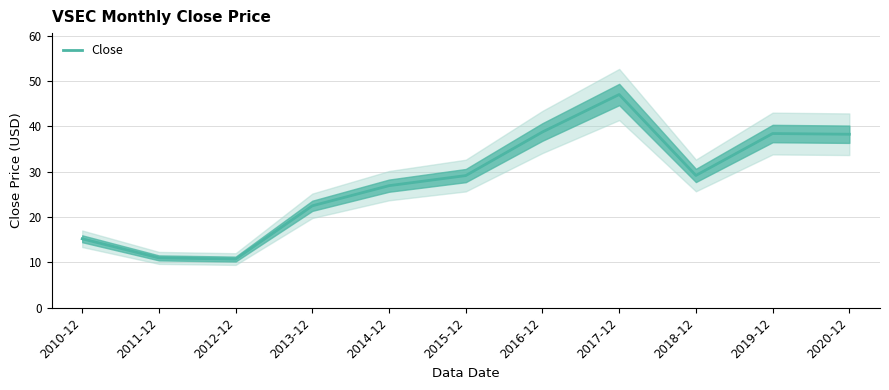

What is the change in value from 2017-12 to 2018-12?

-17.8